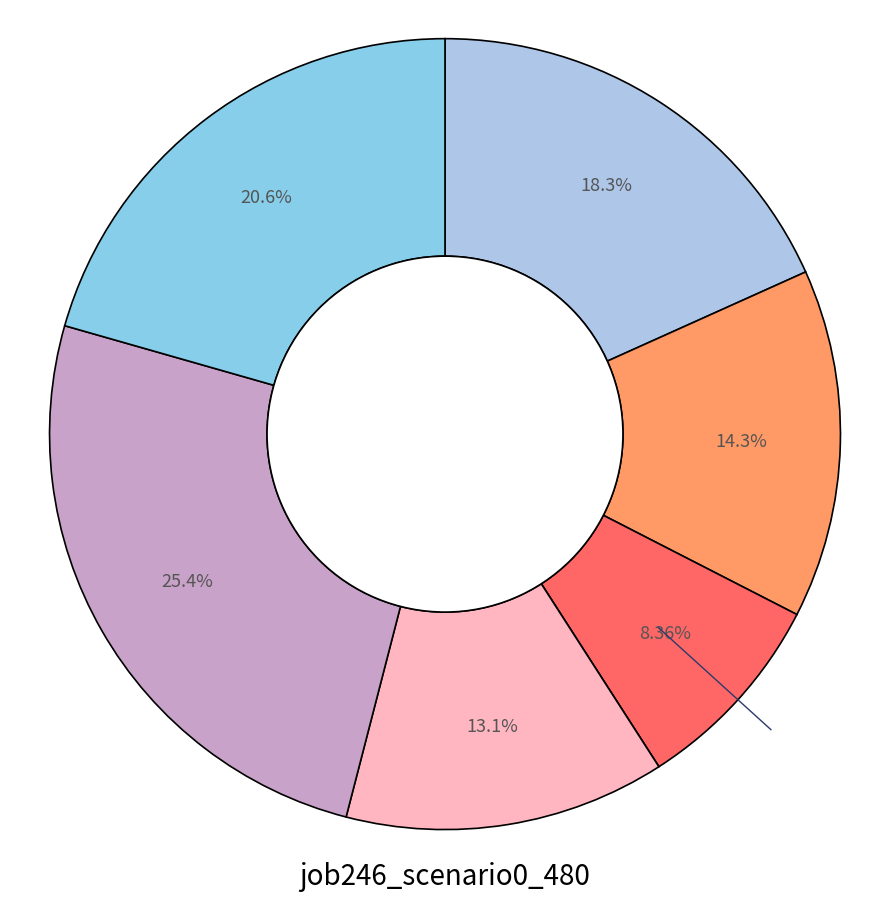

Does any single category account for the majority?

No